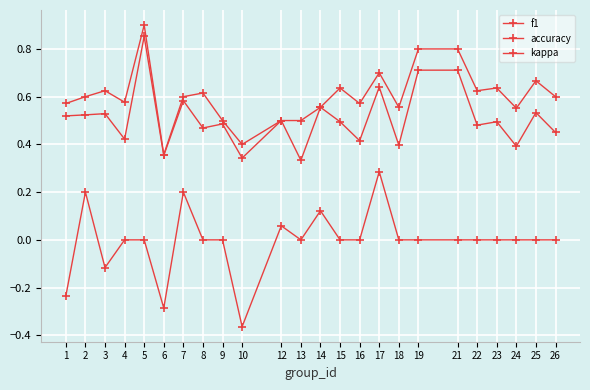

What is the sum of all kappa values?

-0.1